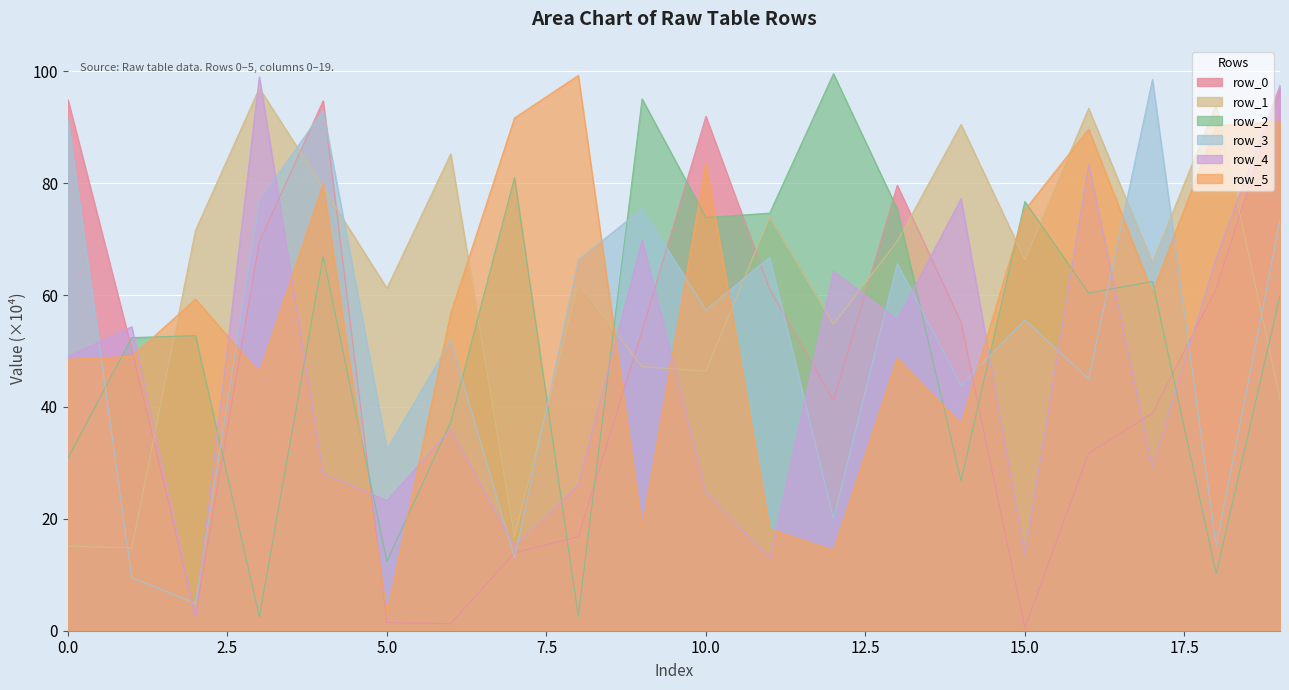

What is the difference between the maximum and minimum values in the row_5 series?

96.2